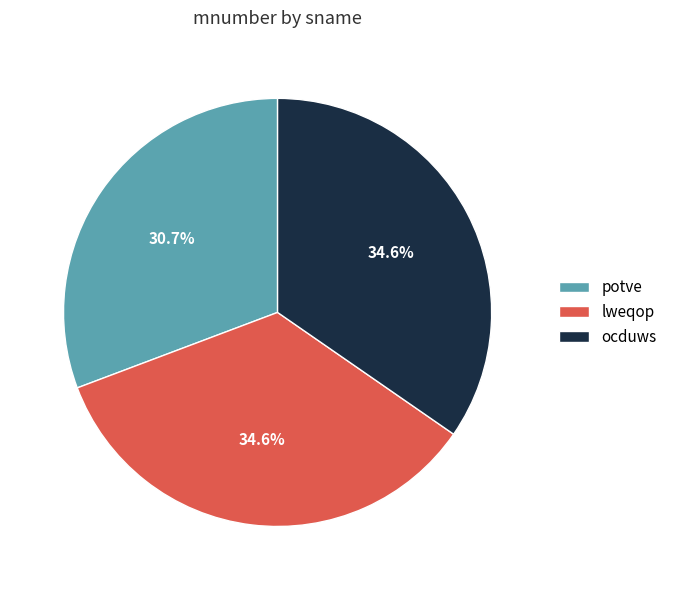

To the nearest percent, what is the average slice percentage?

33%